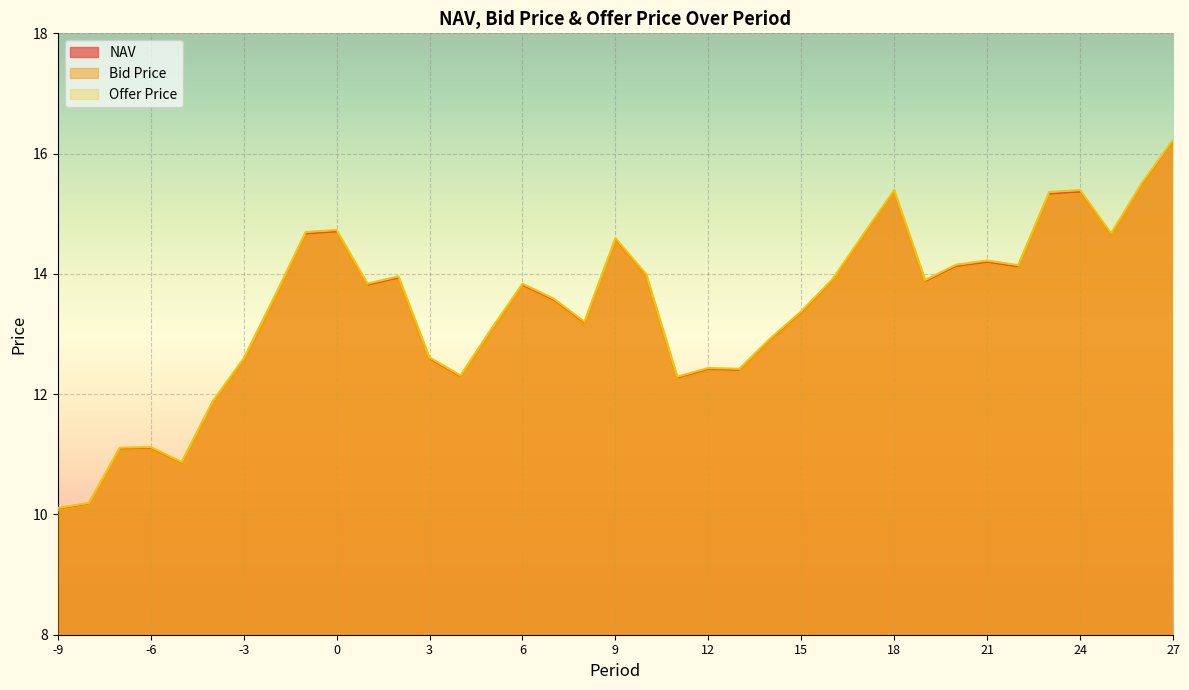

What are all the series names shown in the legend?

NAV, Bid Price, Offer Price